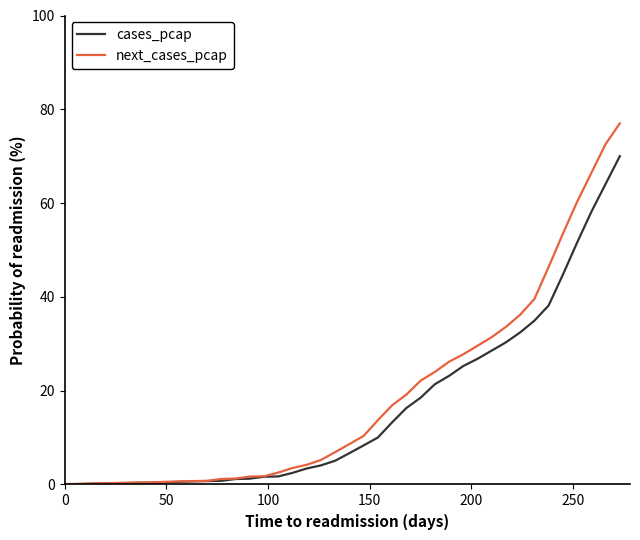

How many values in the cases_pcap series exceed 6?

20